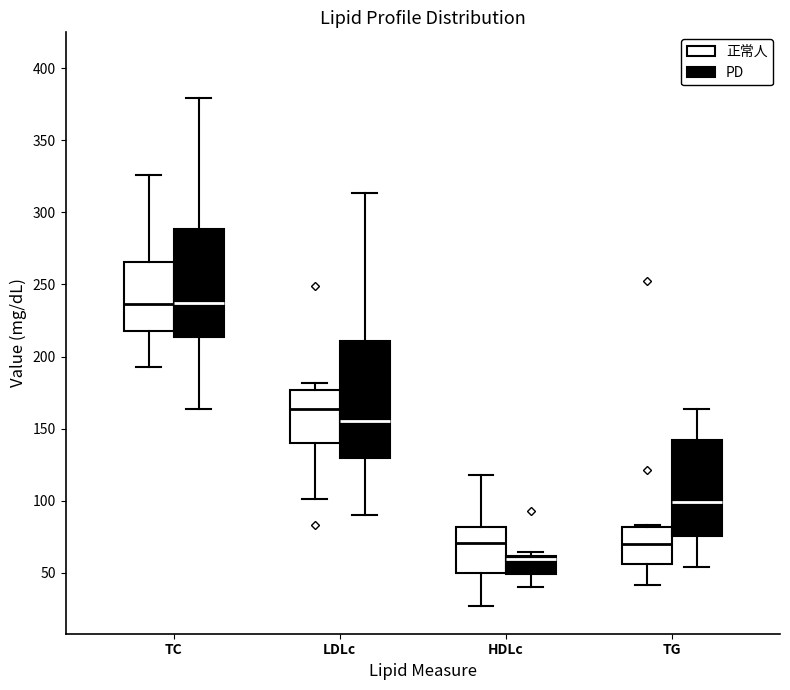

Reading left to right, read every box against the y-axis: the position of its median line, the range the box covers, and the ends of its whiskers. The values are not printed on the chart, so give them approximately, as read against the axis.

TC (正常人): median 235, box 220 to 265, whiskers 195 to 325
TC (PD): median 235, box 215 to 290, whiskers 165 to 380
LDLc (正常人): median 165, box 140 to 175, whiskers 100 to 180
LDLc (PD): median 155, box 130 to 210, whiskers 90 to 315
HDLc (正常人): median 70, box 50 to 80, whiskers 25 to 120
HDLc (PD): median 60 (just below the box's upper edge), box 50 to 60, whiskers 40 to 65
TG (正常人): median 70, box 55 to 80, whiskers 40 to 85
TG (PD): median 100, box 75 to 140, whiskers 55 to 165